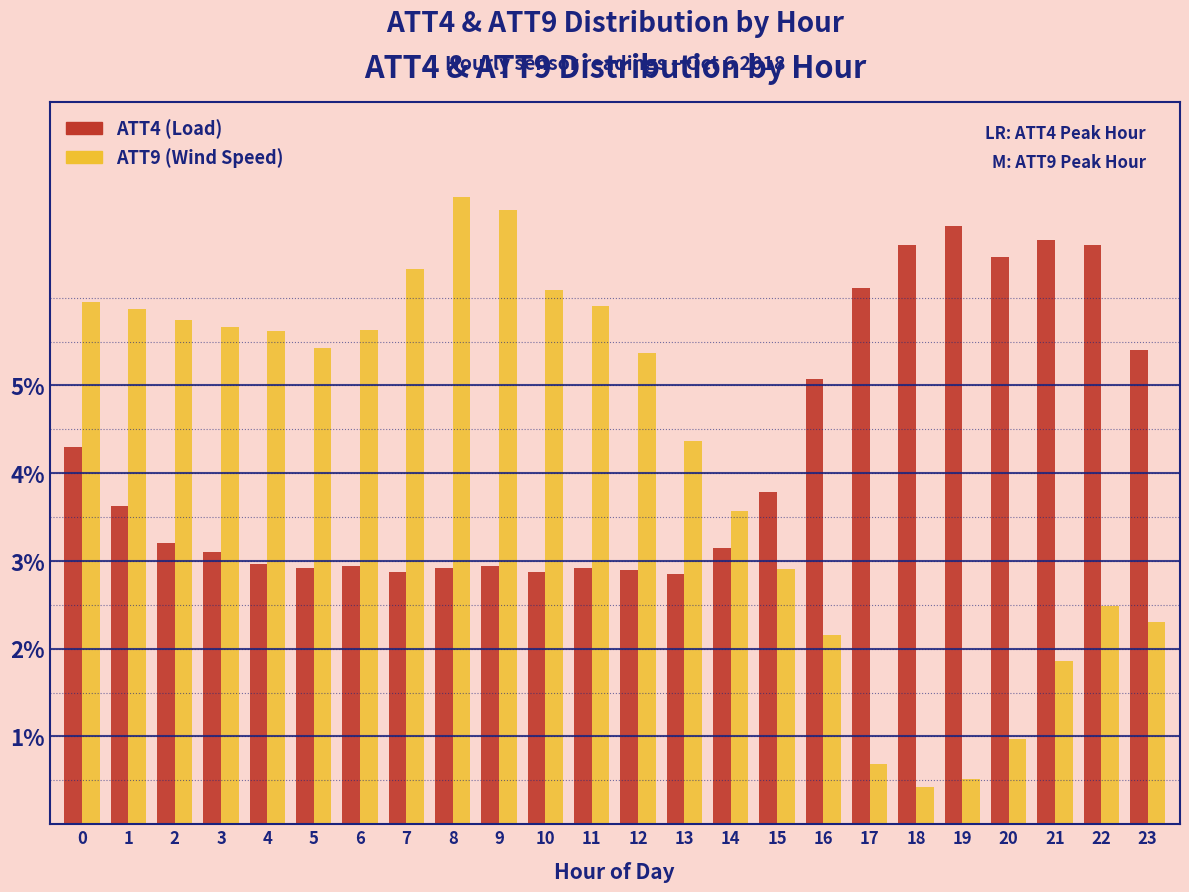

What is the total value across all series at 22?

9.1